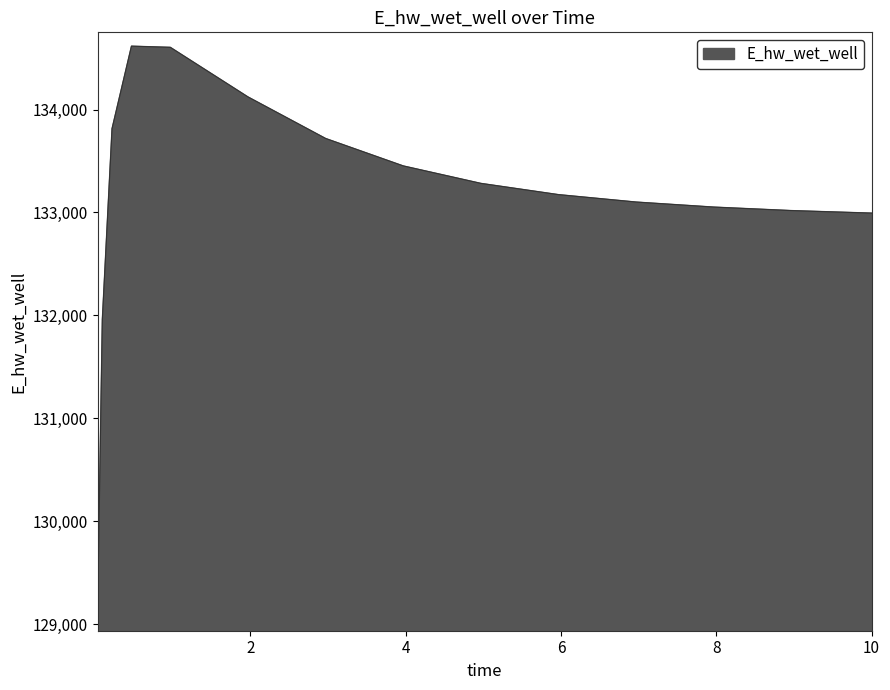

What is the maximum value shown in the chart?

134615.8